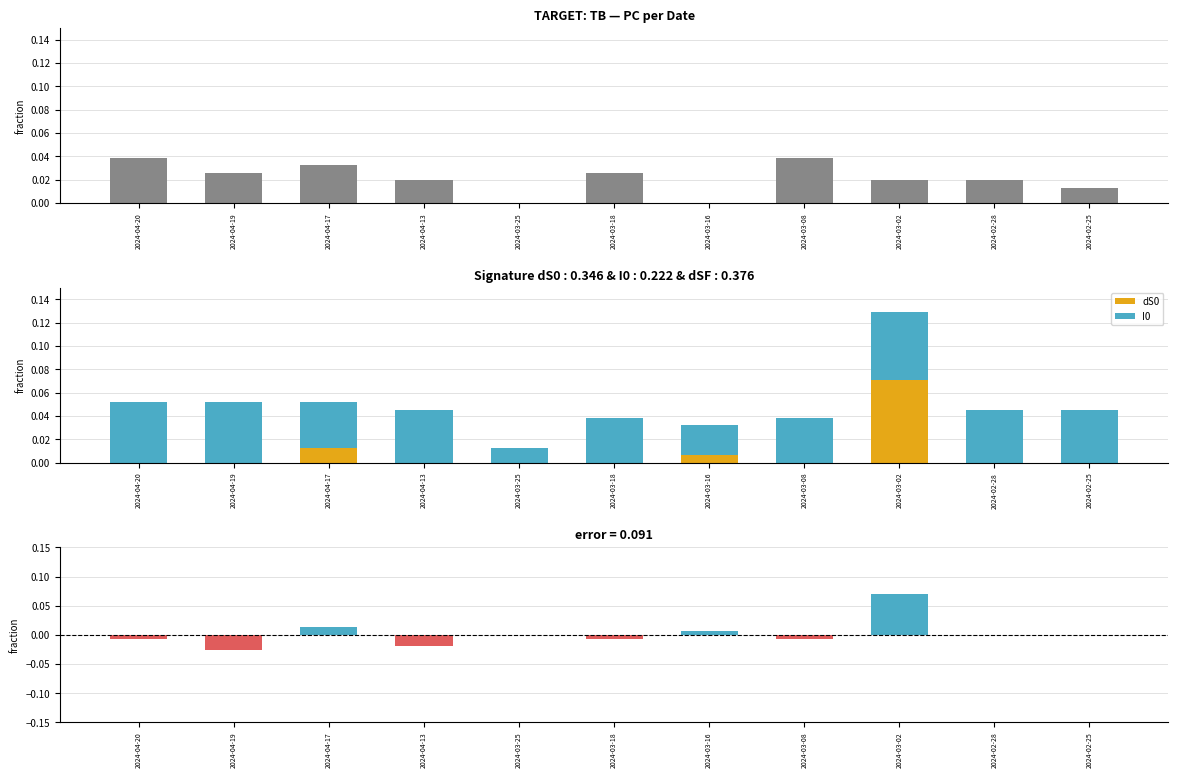

What position from the left is 2024-02-28?

10